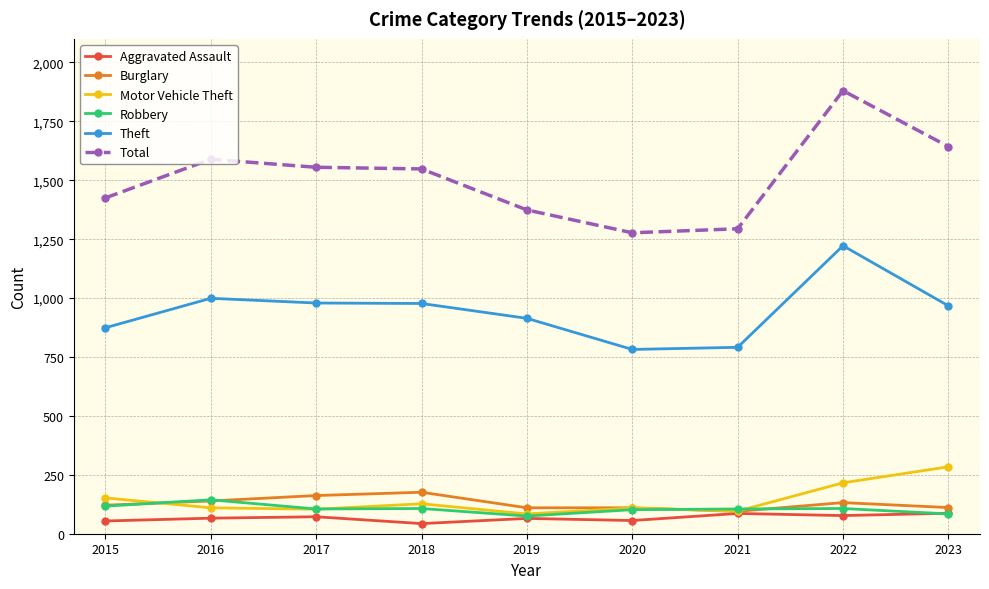

The Total series shows 580 at 2021. True or false?

False